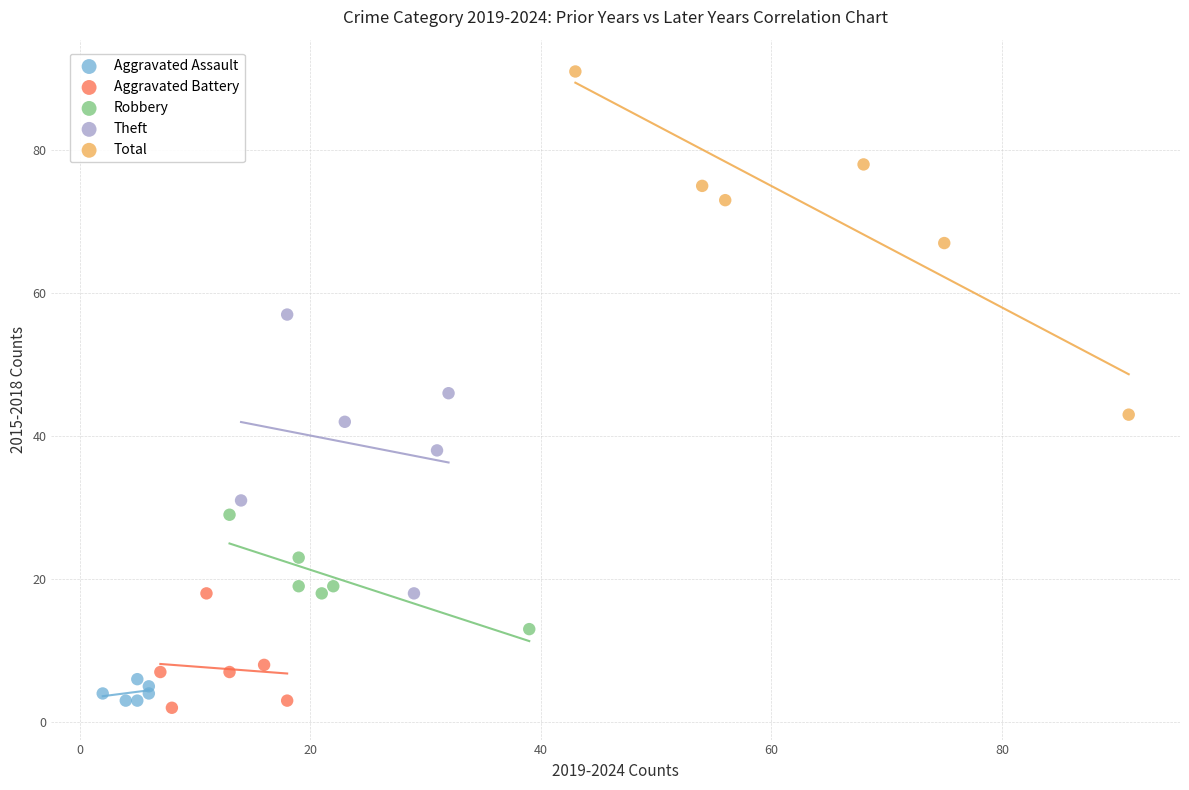

Which series contains the highest Y value?

Total